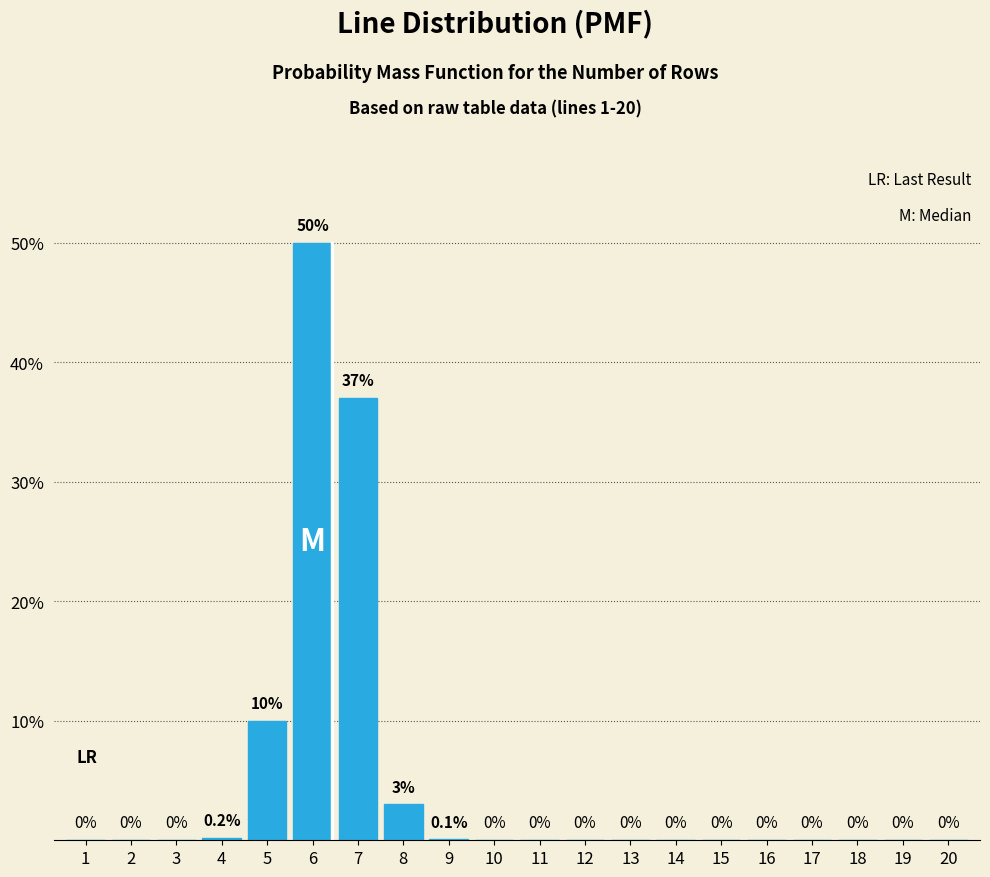

Reading left to right, transcribe all the data shown in this chart.

1=0.0	2=0.0	3=0.0	4=0.2	5=10.0	6=50.0	7=37.0	8=3.0	9=0.1	10=0.0	11=0.0	12=0.0	13=0.0	14=0.0	15=0.0	16=0.0	17=0.0	18=0.0	19=0.0	20=0.0